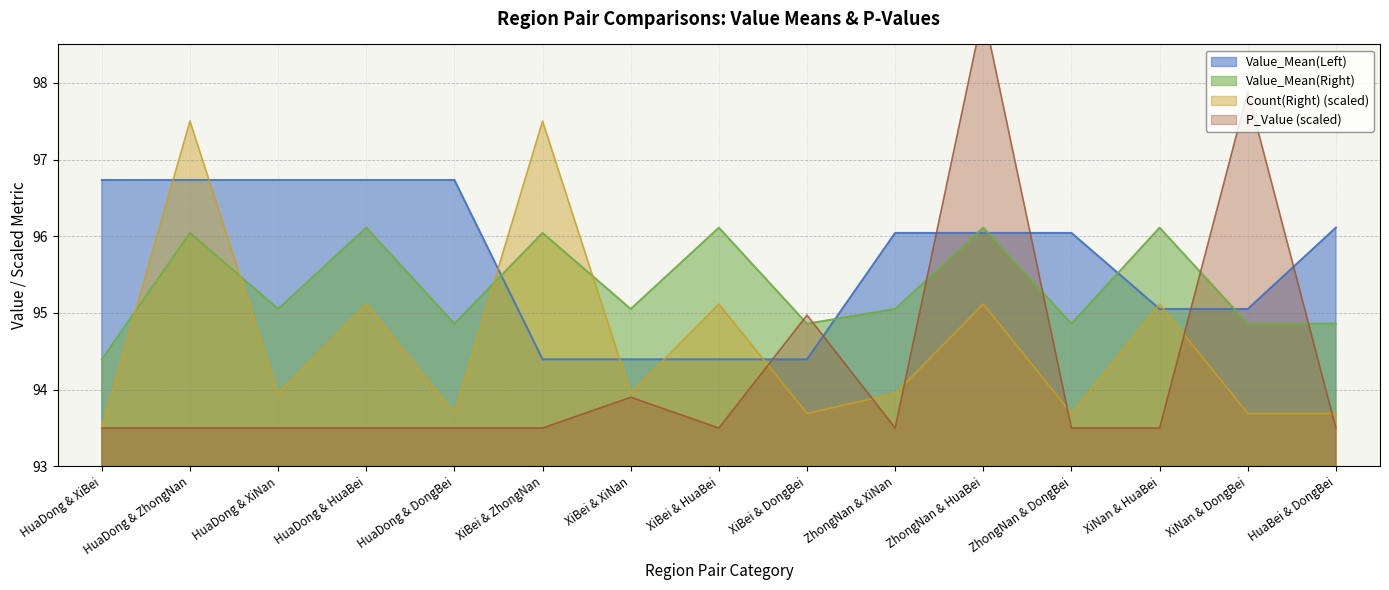

True or false: P_Value has more than 0 interior local peaks.

True